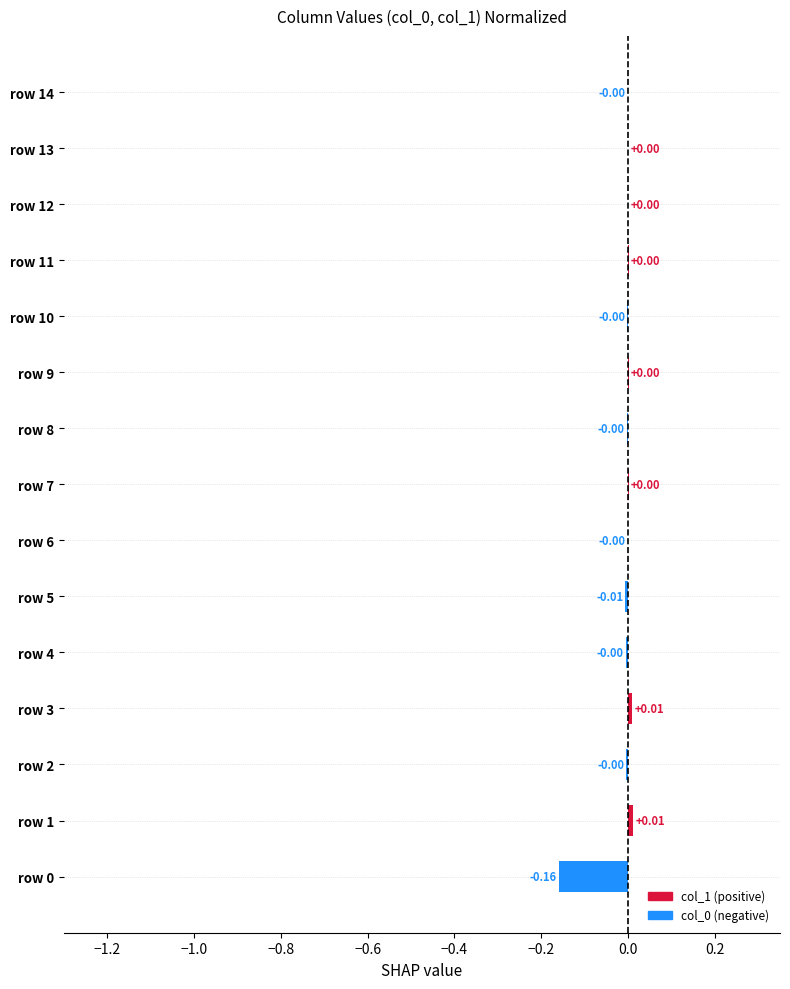

Between row 3 and row 14, which is larger?

row 3